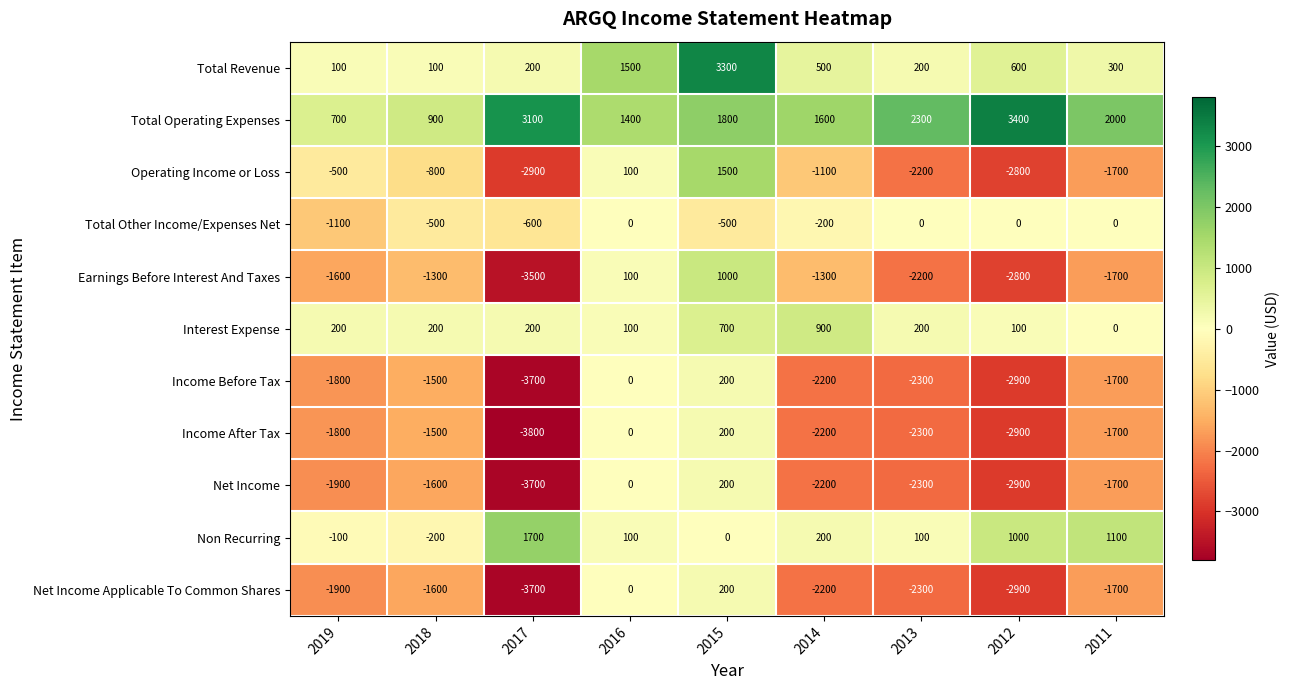

How many categories are shown in the chart?

9